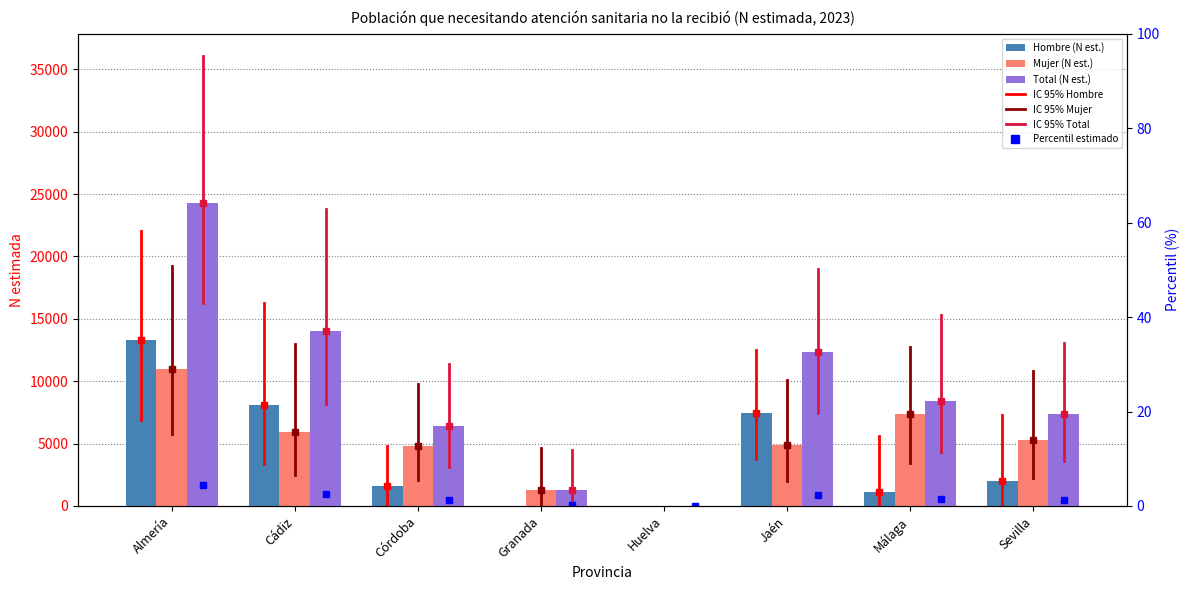

Reading left to right, transcribe all the data shown in this chart.

Hombre: 13311	8088	1584	0	0	7440	1098	2021
Mujer: 10979	5946	4817	1292	0	4866	7338	5317
Total: 24290	14034	6401	1292	0	12307	8436	7338